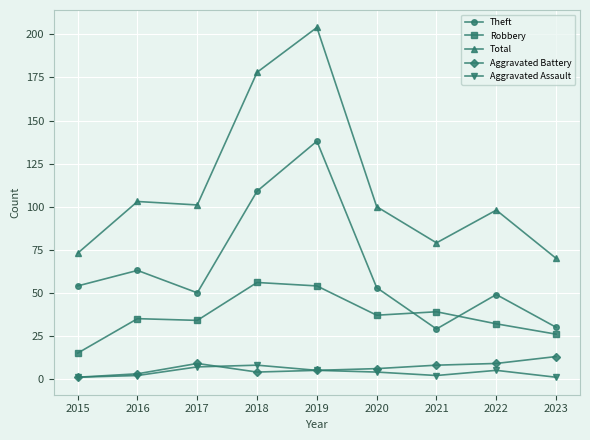

Which category has the highest value across all series?

2019